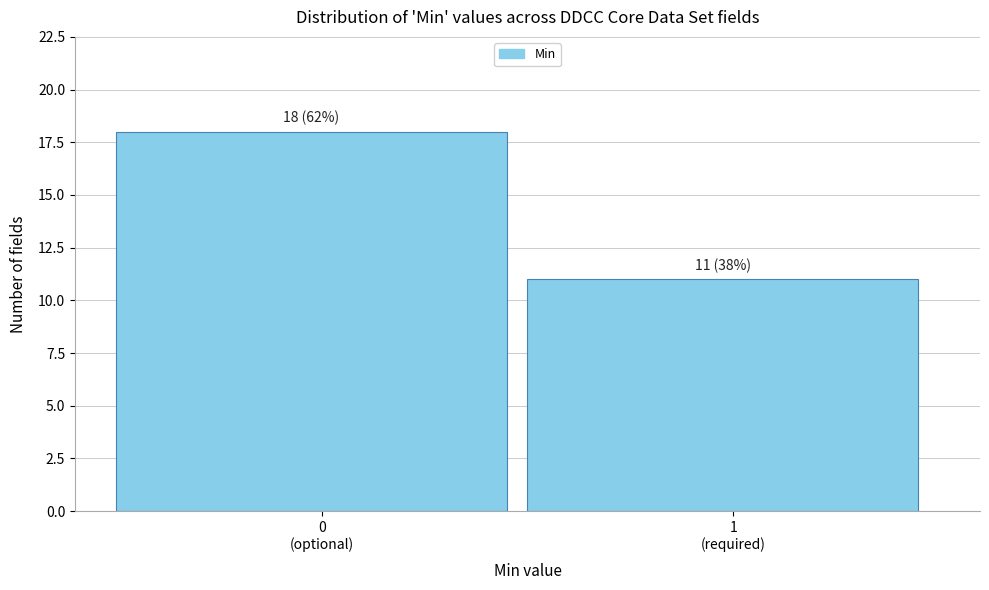

Reading left to right, list all the values displayed in this chart.

18	11